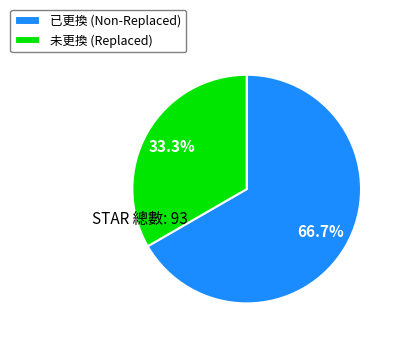

Rank the categories by value from lowest to highest.

未更換, 已更換